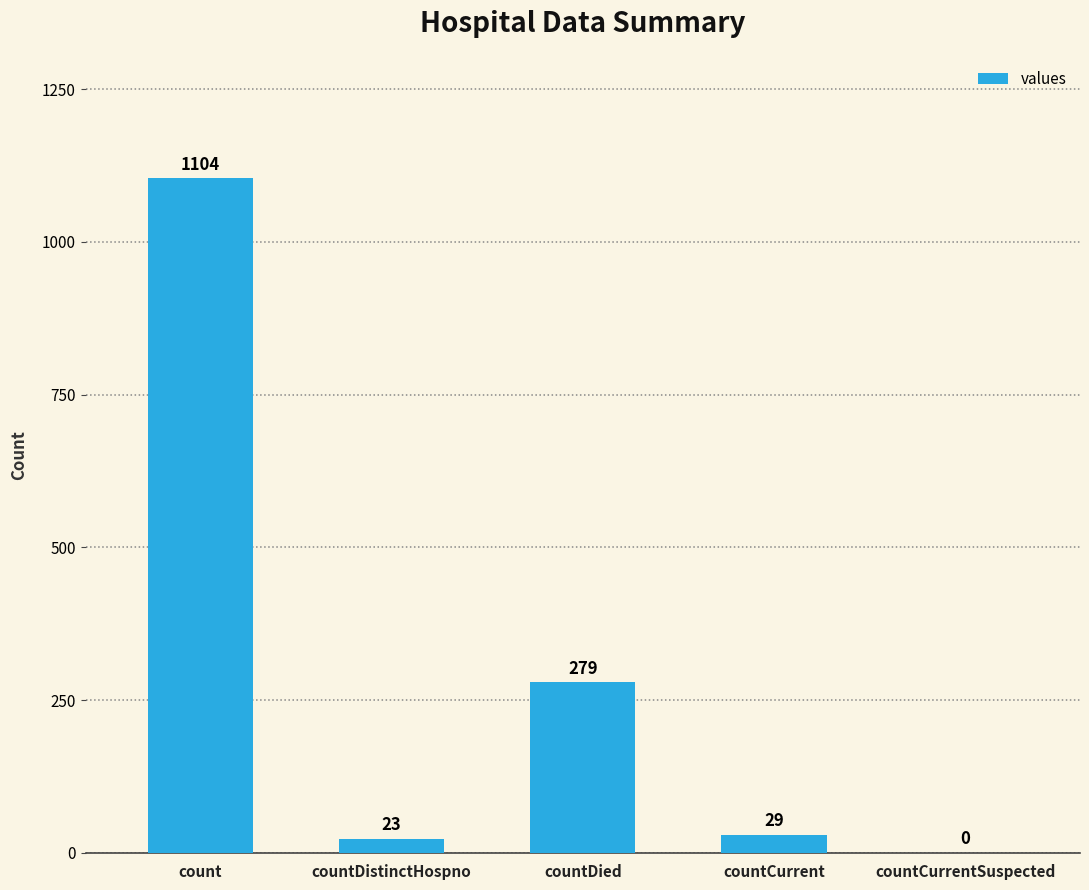

Approximately how many times larger is the value at countDied compared to countCurrent?

9.6